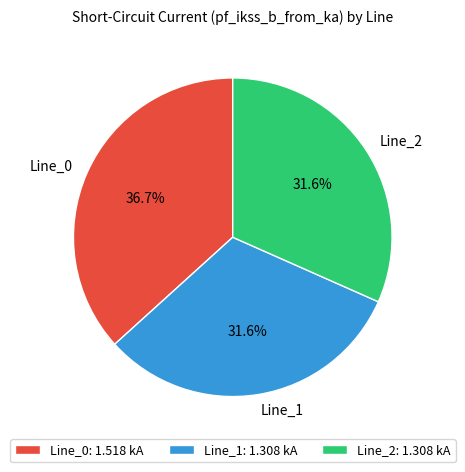

Does Line_1 represent more than half of the total?

No